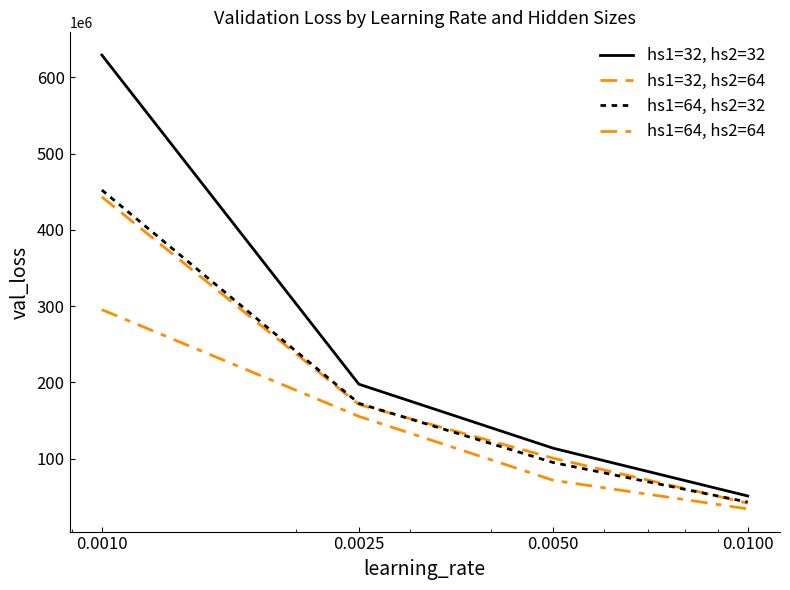

True or false: hs1=32, hs2=64 and hs1=32, hs2=32 intersect in this chart.

False